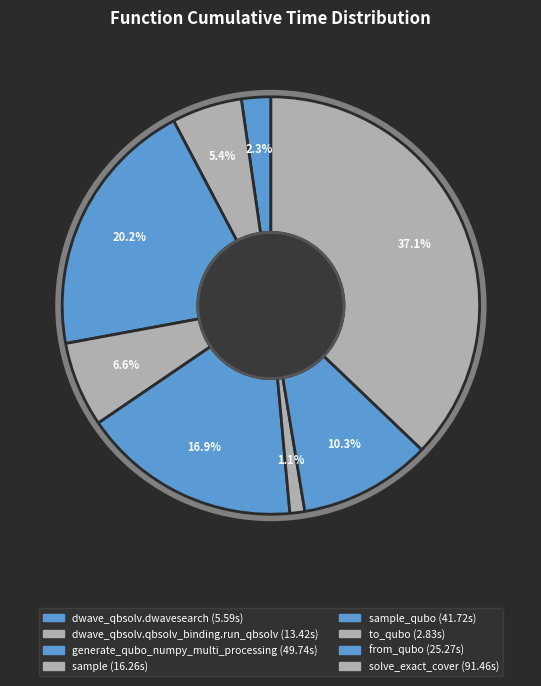

Count the number of slices in the pie.

8